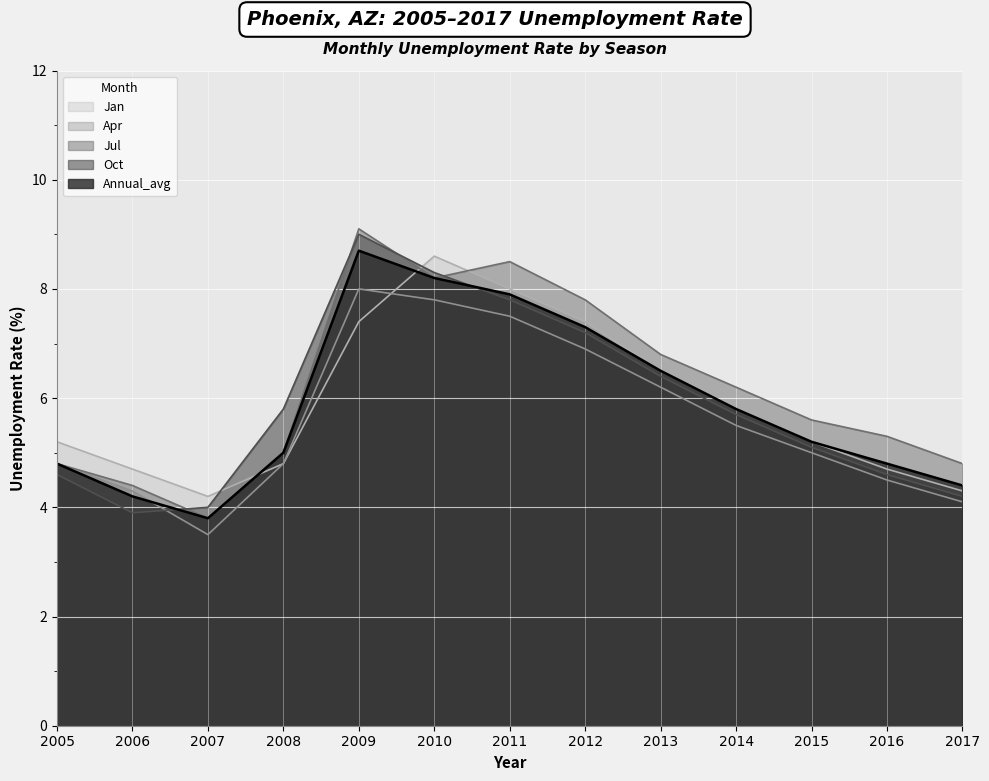

What is the value of the Jan point at the 7th from the left?

8.0